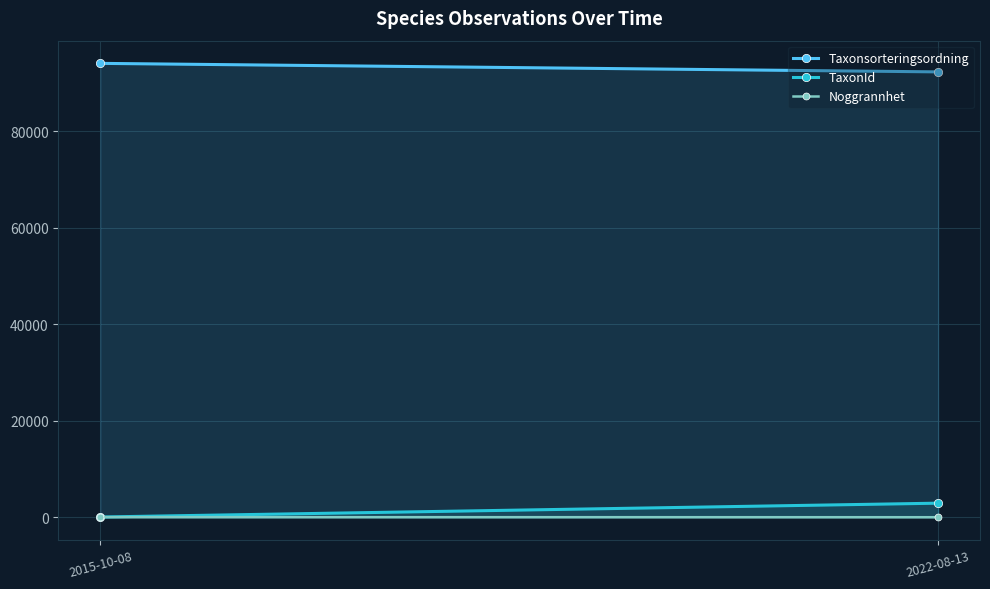

Reading left to right, extract all data points from this chart.

Taxonsorteringsordning: 2015-10-08=94121.0	2022-08-13=92353.4
TaxonId: 2015-10-08=53.0	2022-08-13=2922.8
Noggrannhet: 2015-10-08=25.0	2022-08-13=10.0